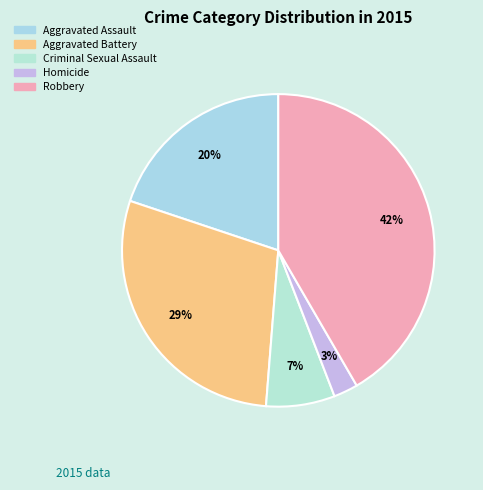

Is it true that Aggravated Battery is 19% of the pie?

False